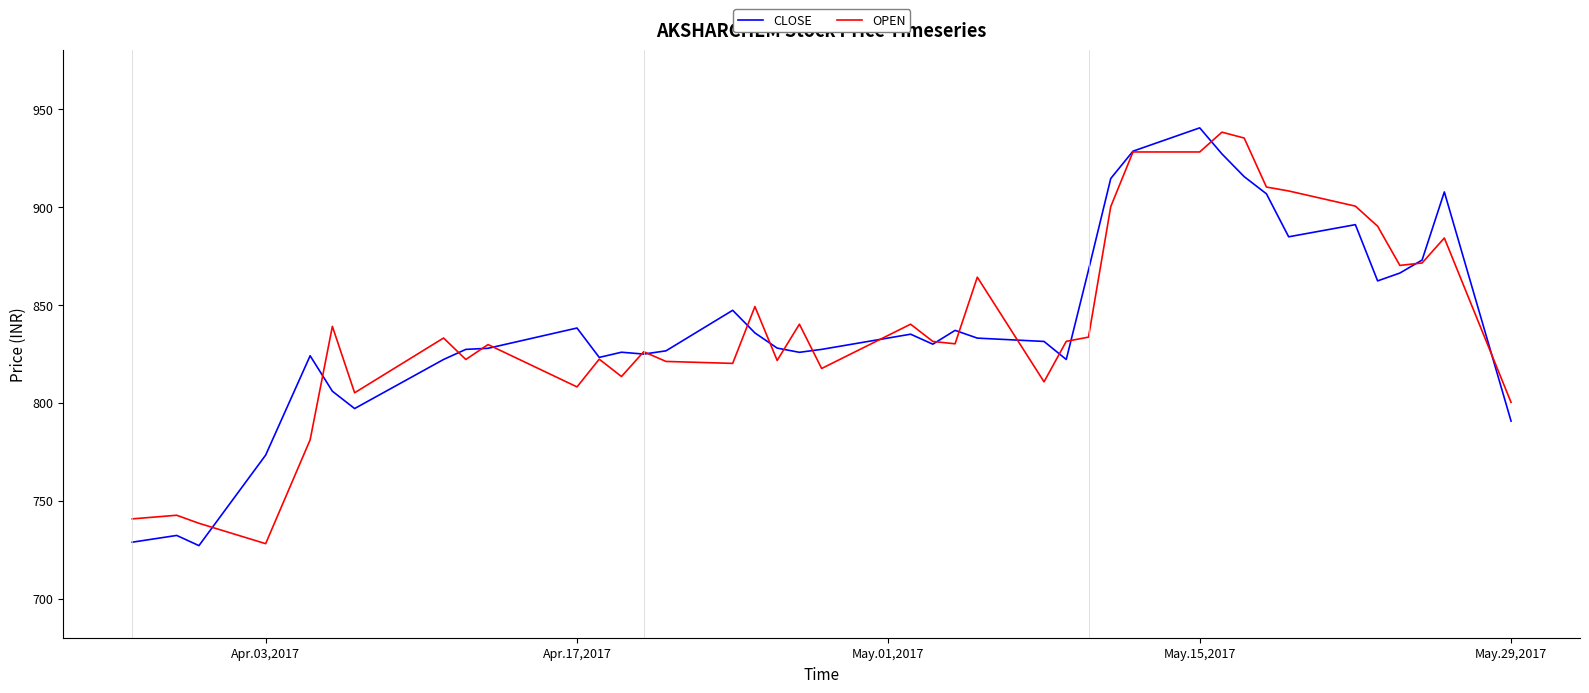

What is the smallest value displayed?

727.0